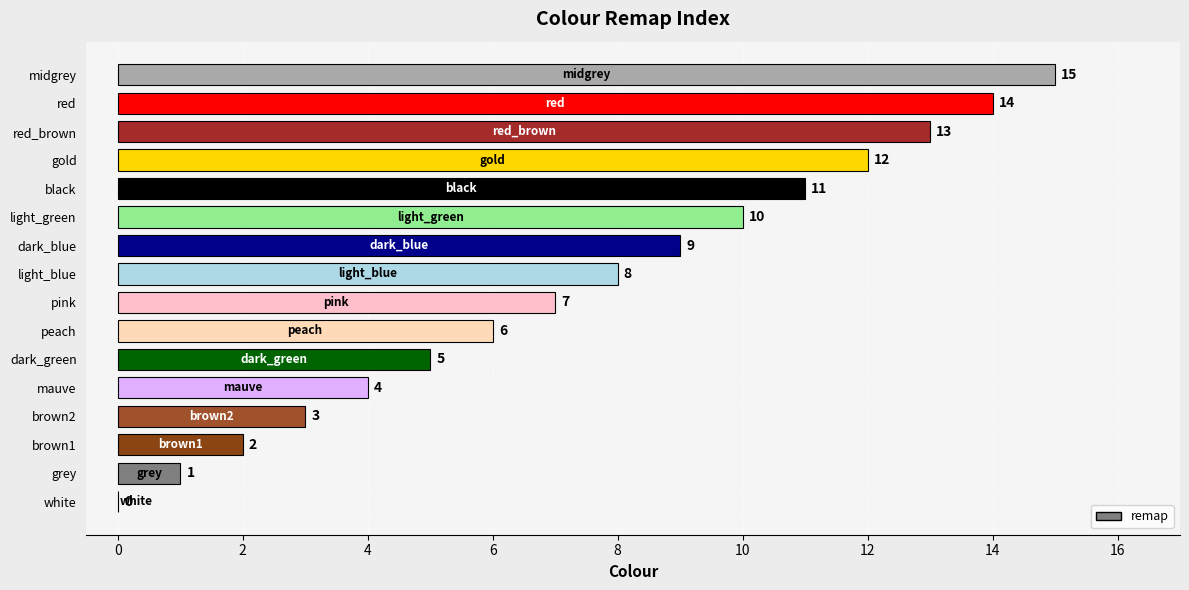

True or false: the data shows 7 at gold.

False